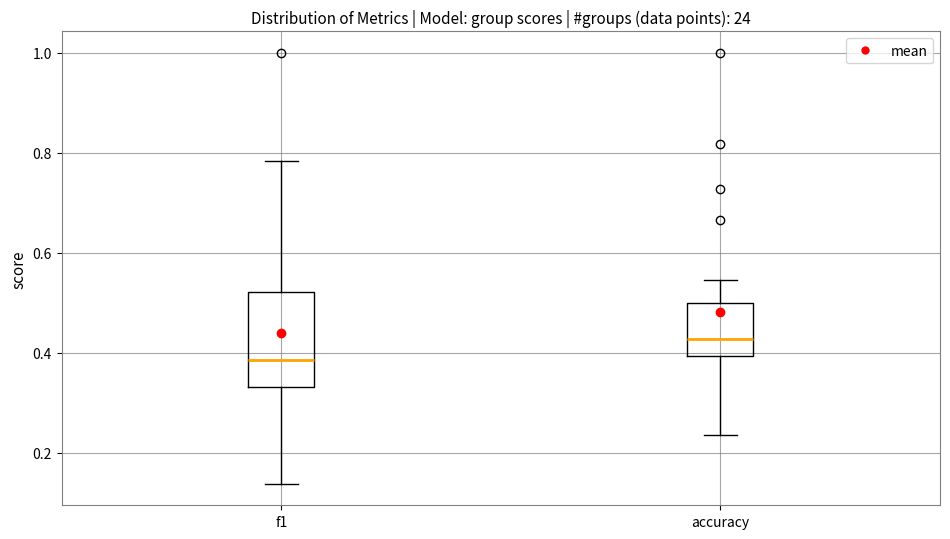

Where does the lower whisker of the box for f1 end on the y-axis? The values are not printed on the chart, so give them approximately, as read against the axis.

0.14